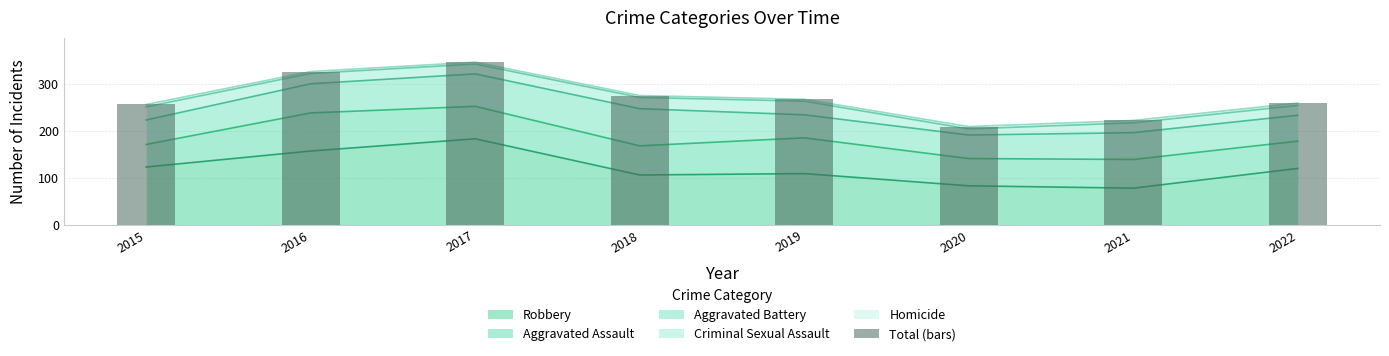

True or false: the data shows 506 at 2016.

False